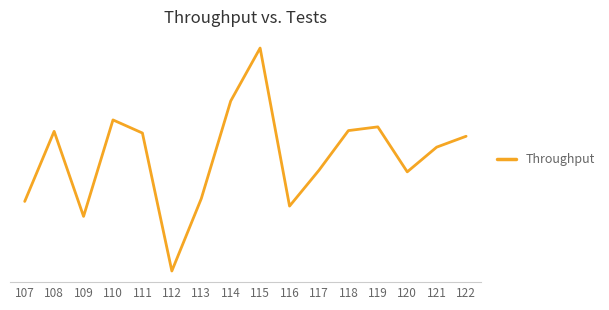

Does the chart have visible grid lines?

No